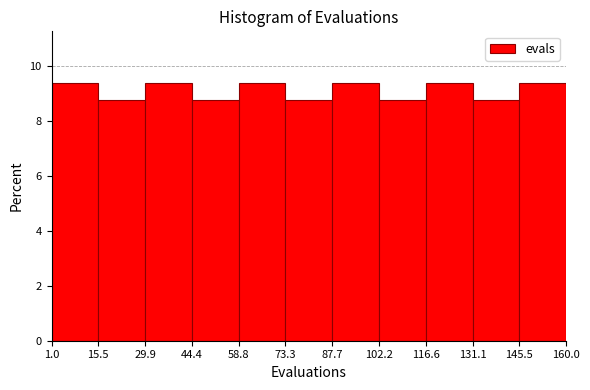

Reading left to right, list every bar in this chart as the range it spans on the x-axis followed by its height. The values are not printed on the chart, so give them approximately, as read against the axis.

1.0 to 15.5: 9.4
15.5 to 29.9: 8.8
29.9 to 44.4: 9.4
44.4 to 58.8: 8.8
58.8 to 73.3: 9.4
73.3 to 87.7: 8.8
87.7 to 102.2: 9.4
102.2 to 116.6: 8.8
116.6 to 131.1: 9.4
131.1 to 145.5: 8.8
145.5 to 160.0: 9.4